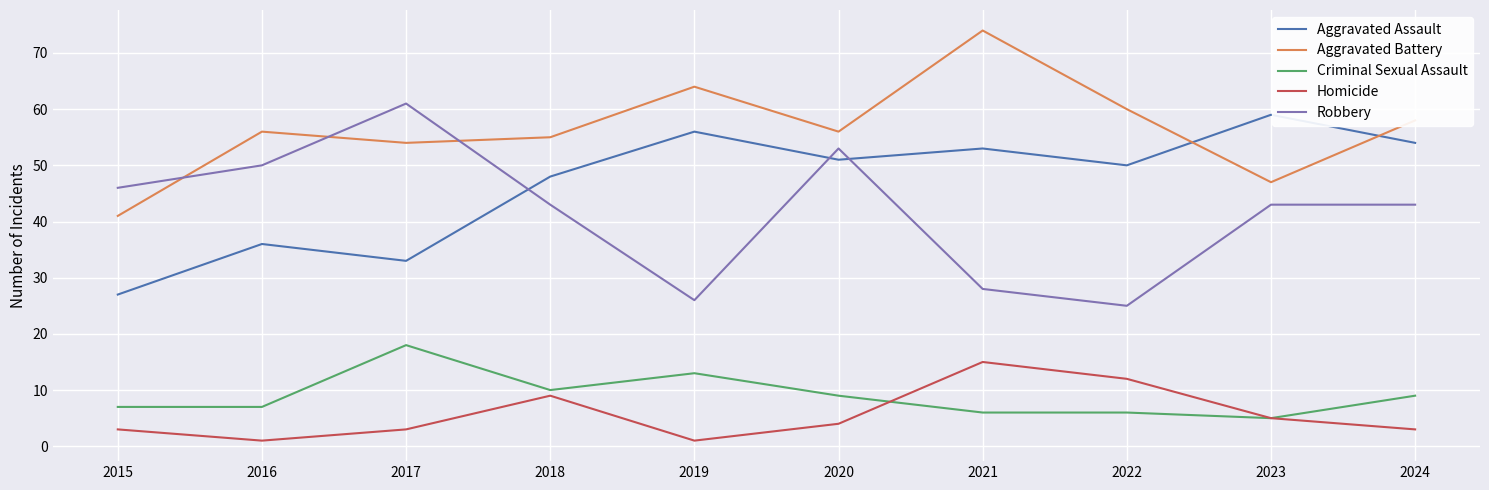

Read the Robbery value at 2019, to the nearest 5.

25